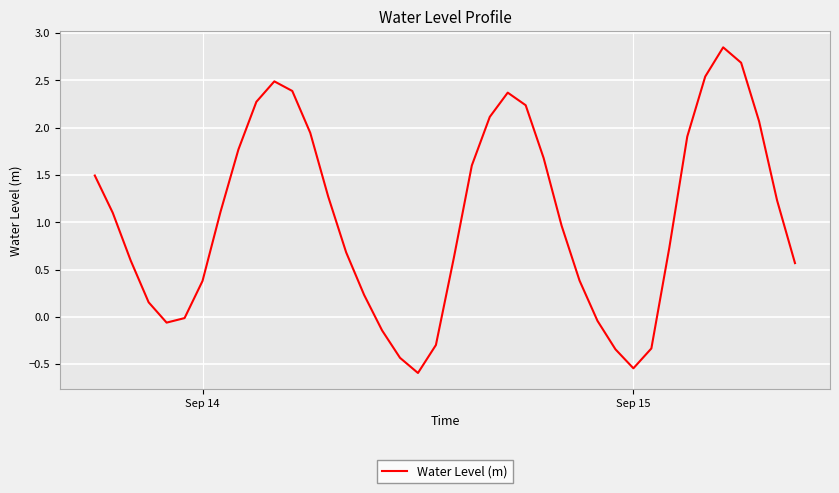

What is the difference between the maximum and minimum values?

3.4